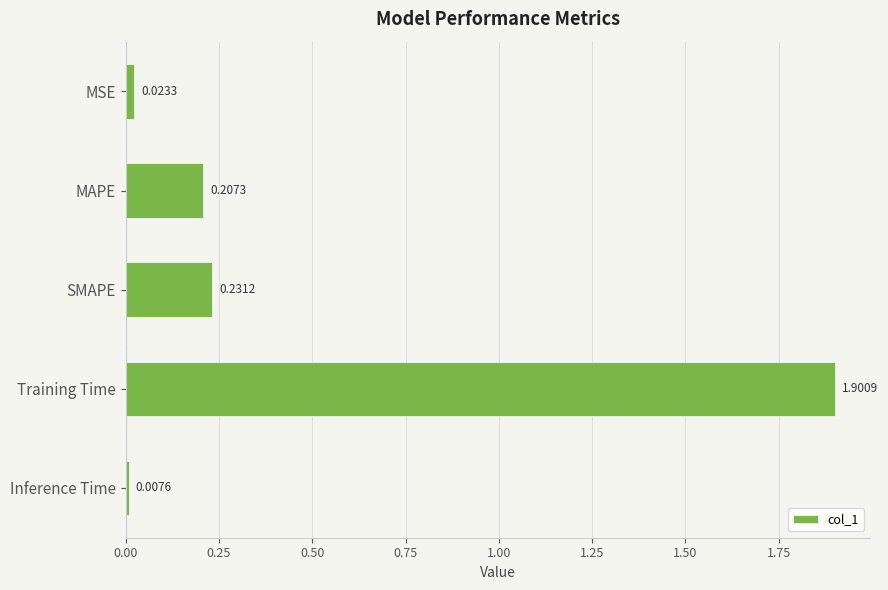

What is the difference between the maximum and minimum values?

1.9